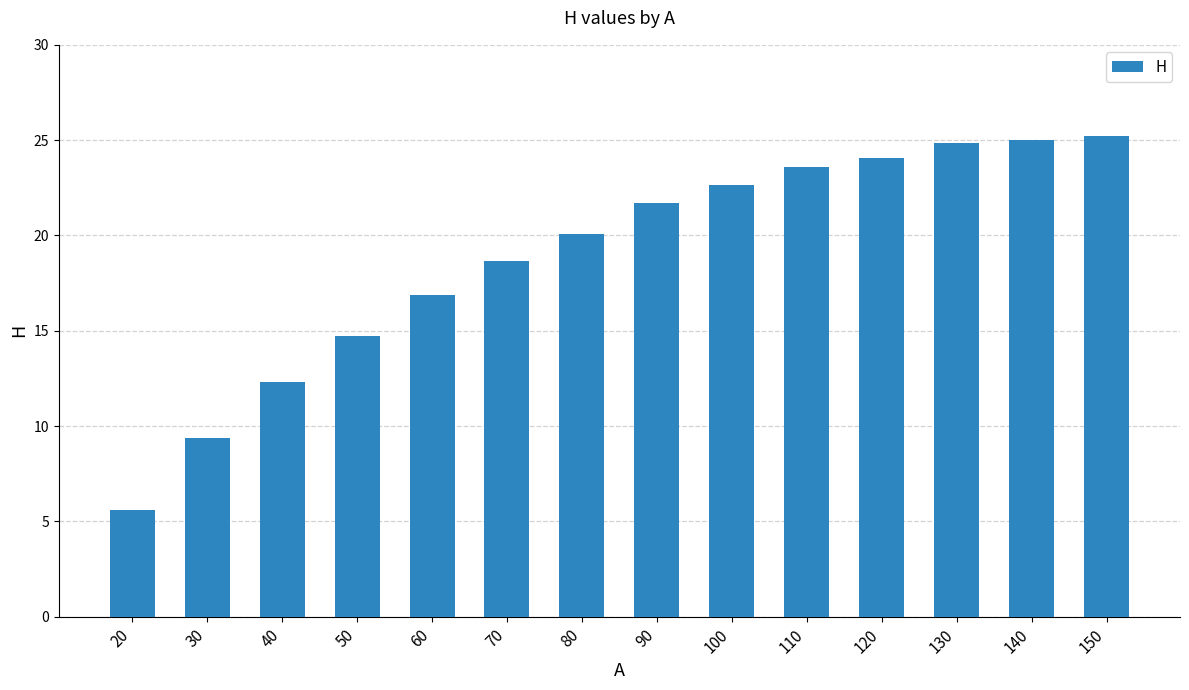

What is the maximum value shown in the chart?

25.2